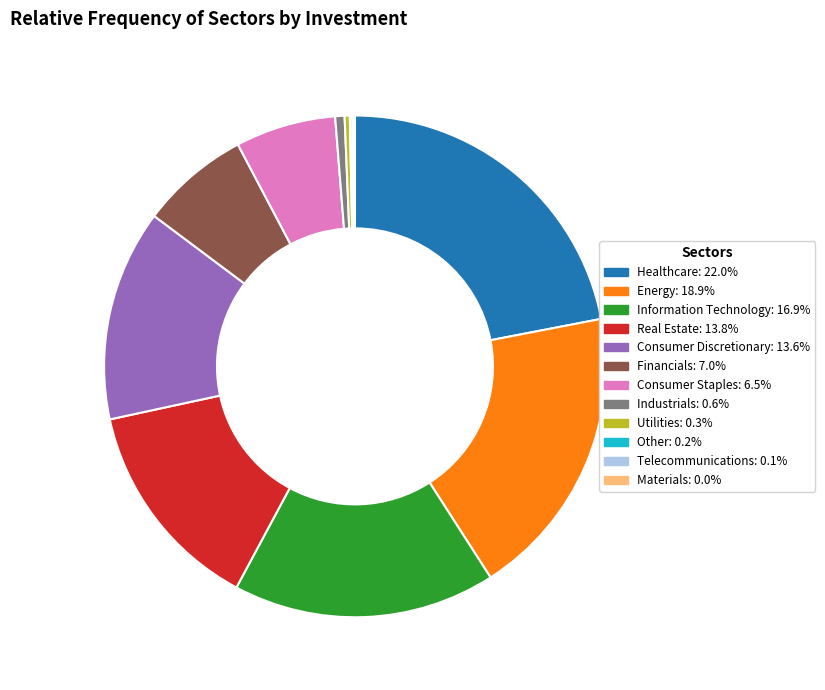

Is there a majority slice in this chart?

No